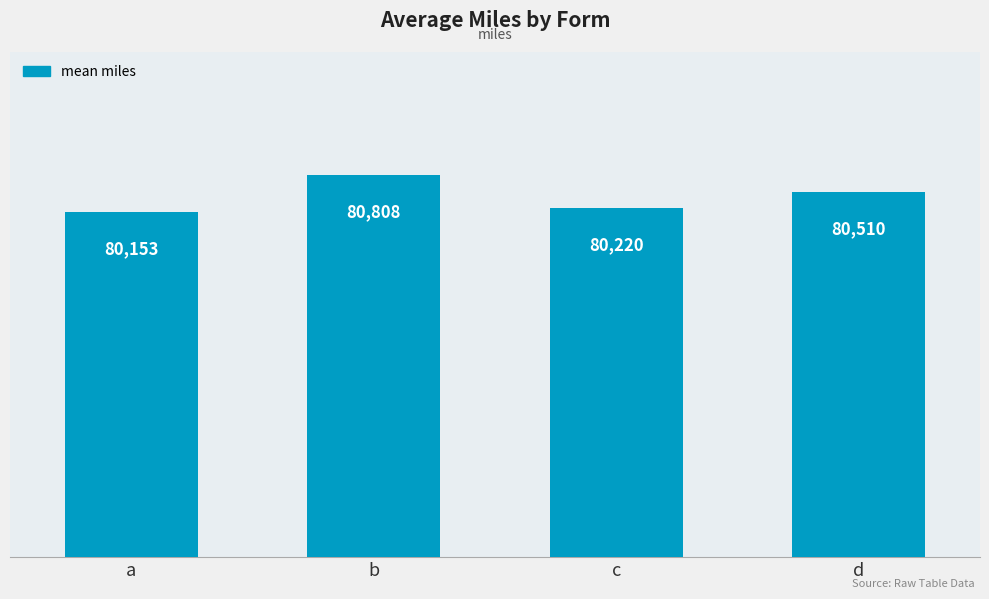

What is the value of the 1st bar from the left?

80153.0